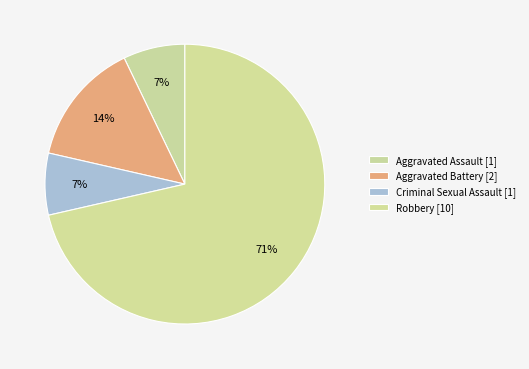

Which category has the biggest portion of the pie?

Robbery